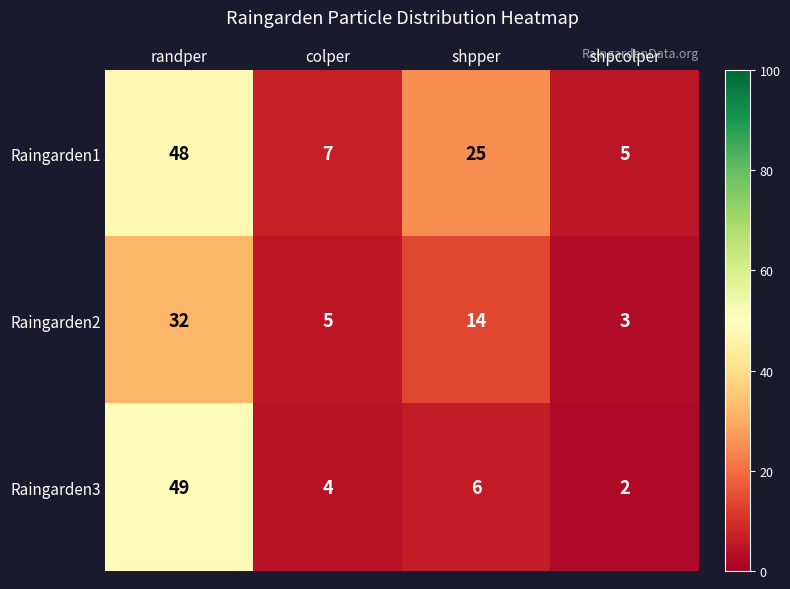

What is the difference between the highest and lowest values at randper?

17